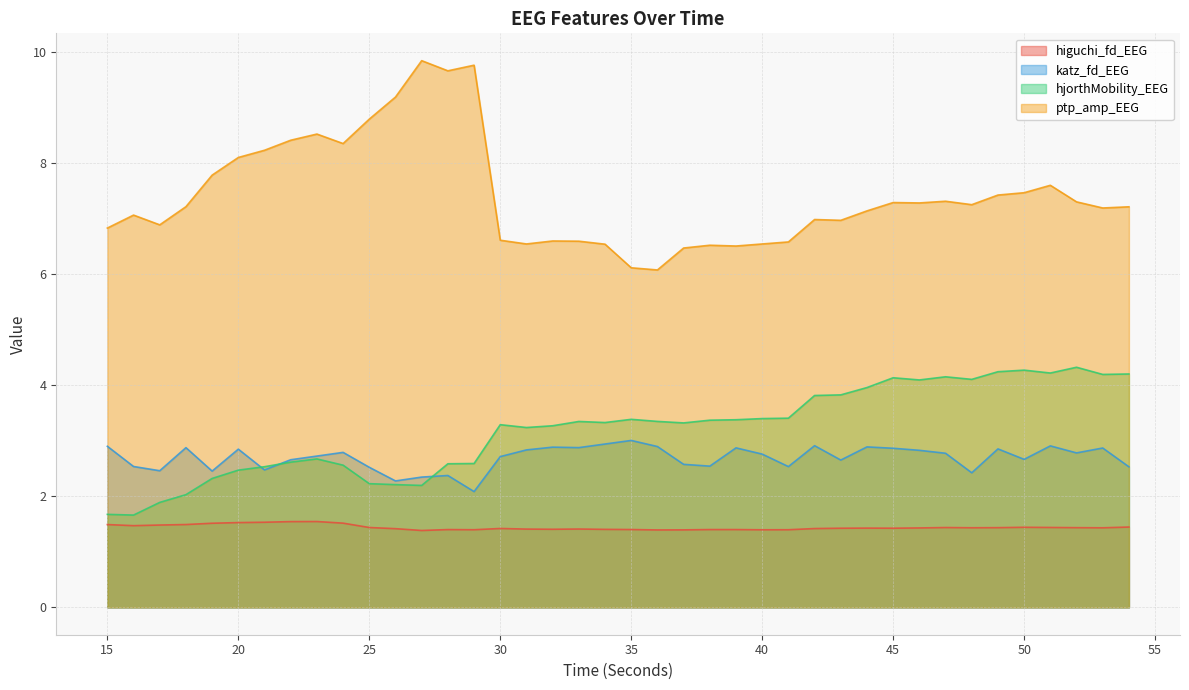

Is it true that ptp_amp_EEG equals 4.3 at 18?

False